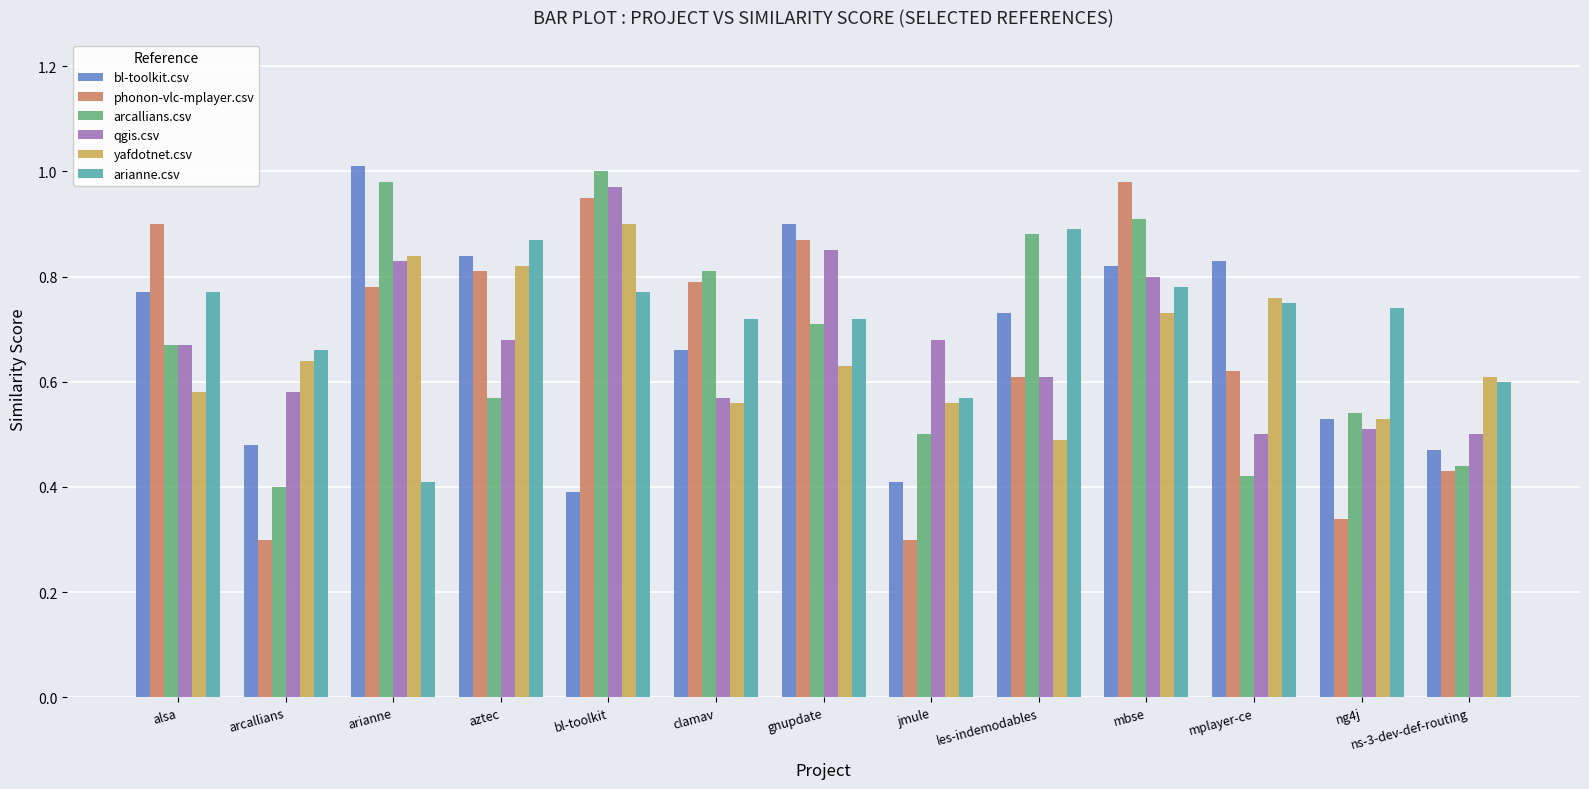

Which series has the widest spread of values?

phonon-vlc-mplayer.csv